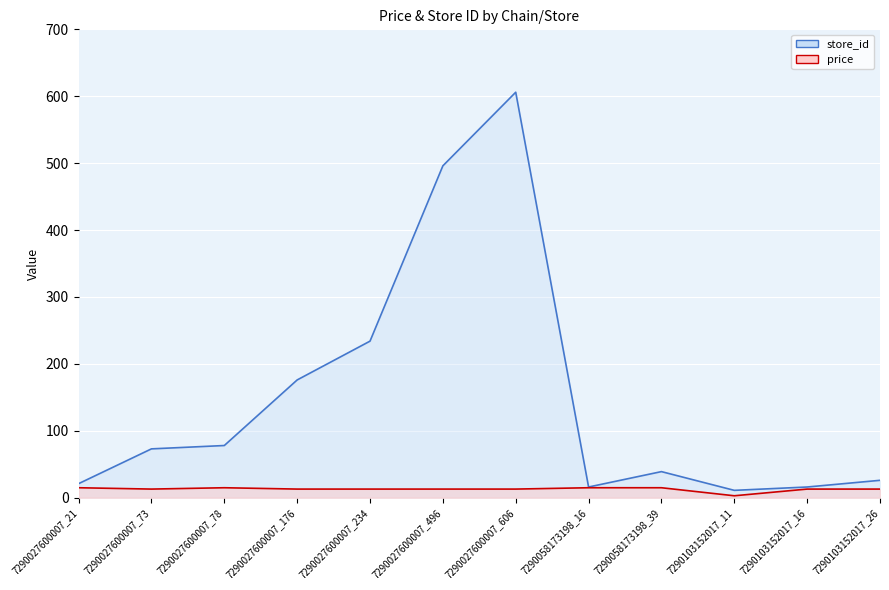

Count the number of categories in the chart.

12